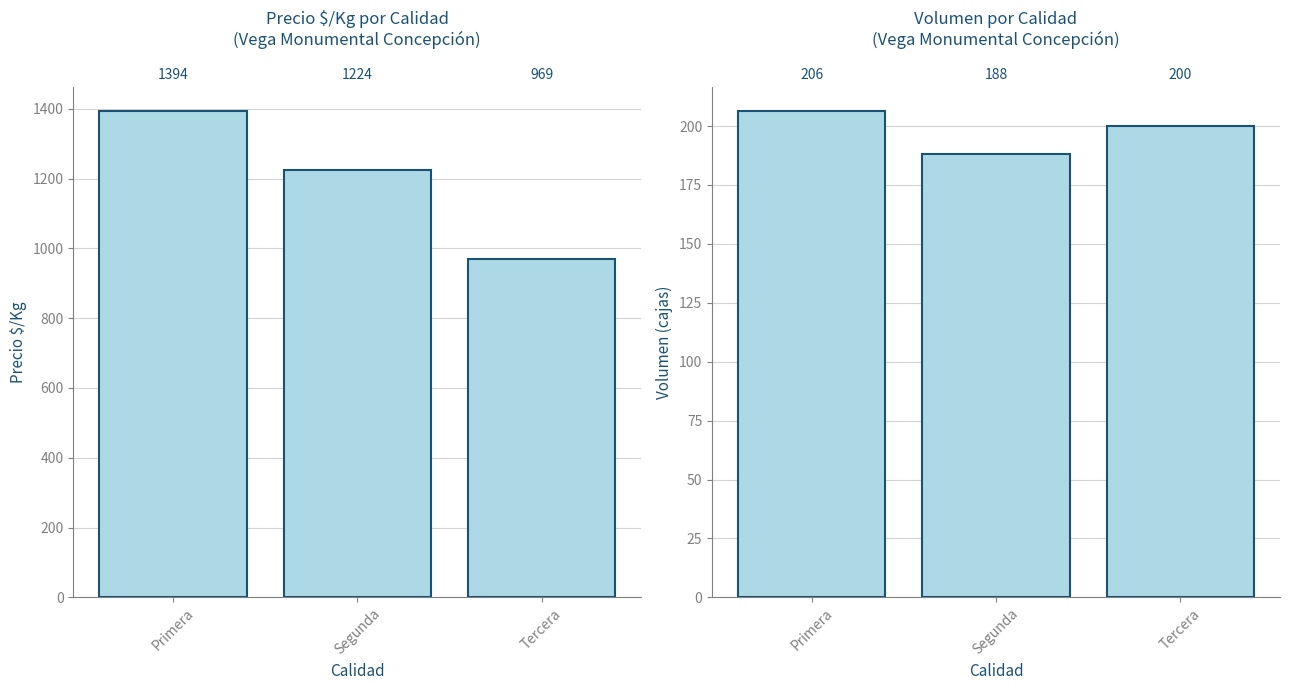

At which label does the data first exceed 200?

Primera